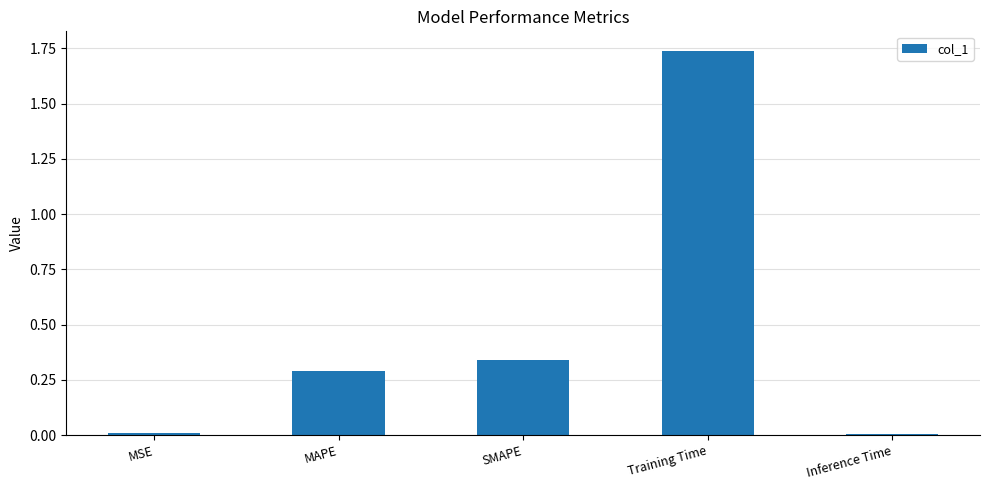

What position from the right is MAPE?

4